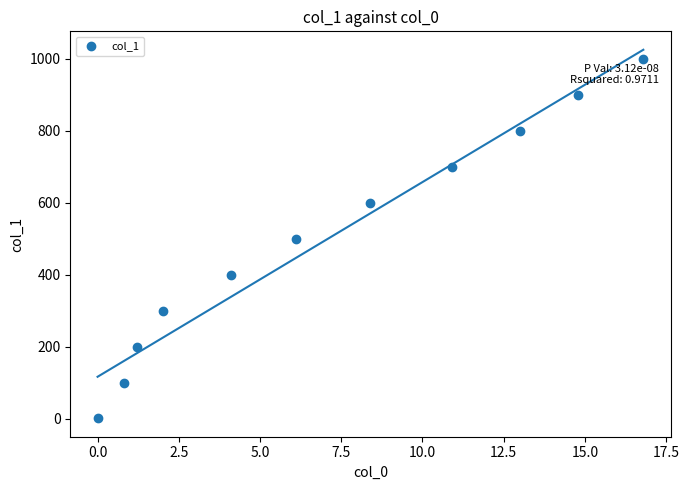

What is the average Y value?

500